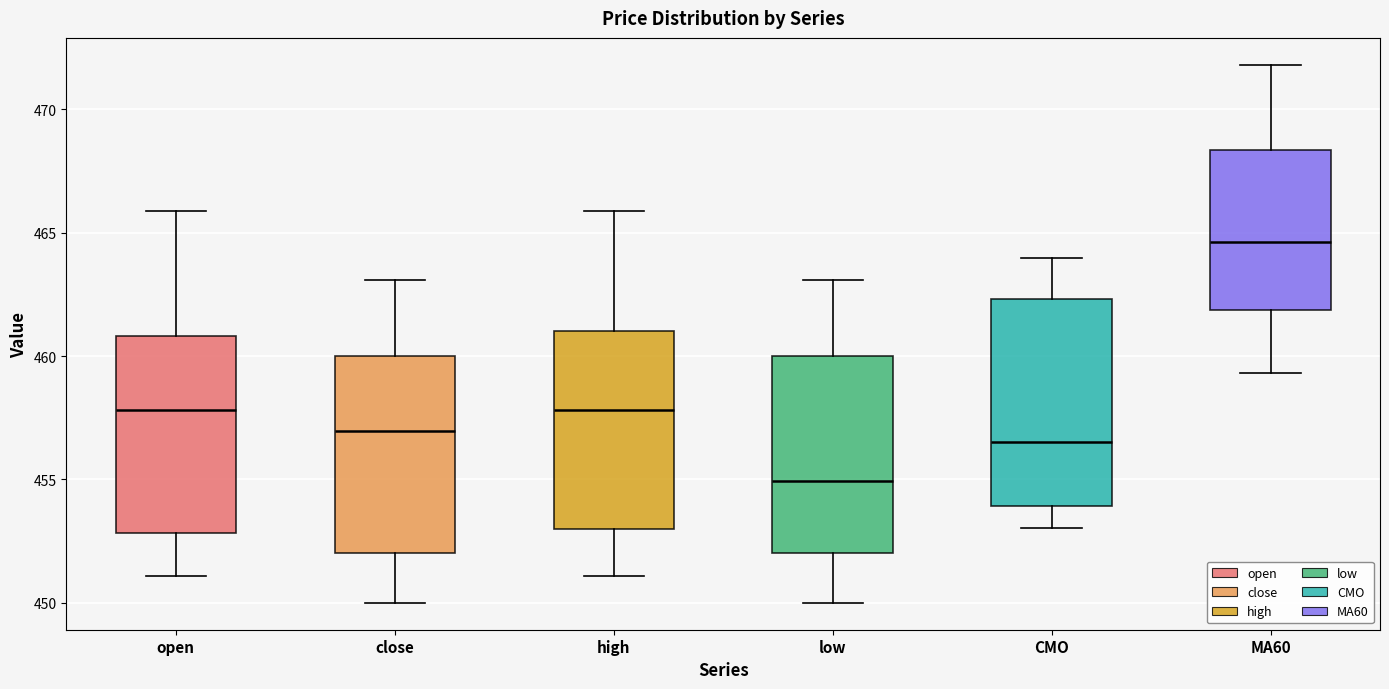

Reading left to right, read every box against the y-axis: the position of its median line, the range the box covers, and the ends of its whiskers. The values are not printed on the chart, so give them approximately, as read against the axis.

open: median 458.0, box 453.0 to 461.0, whiskers 451.0 to 466.0
close: median 457.0, box 452.0 to 460.0, whiskers 450.0 to 463.0
high: median 458.0, box 453.0 to 461.0, whiskers 451.0 to 466.0
low: median 455.0, box 452.0 to 460.0, whiskers 450.0 to 463.0
CMO: median 456.5, box 454.0 to 462.5, whiskers 453.0 to 464.0
MA60: median 464.5, box 462.0 to 468.5, whiskers 459.5 to 472.0